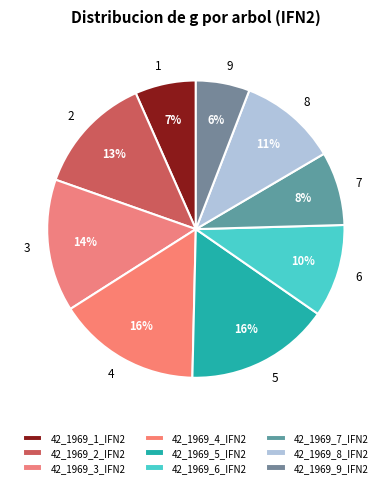

Approximately how many times larger is the value at 42_1969_4_IFN2 compared to 42_1969_8_IFN2?

1.5